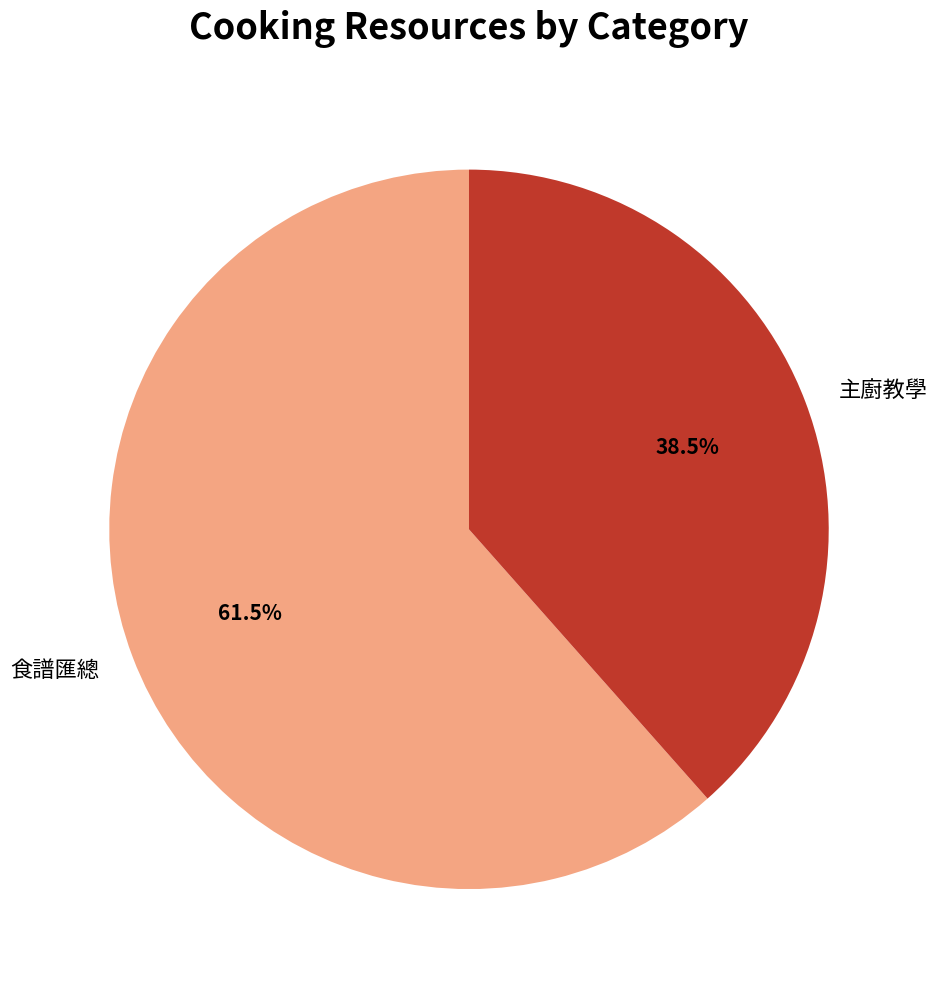

Between 食譜匯總 and 主廚教學, which is larger?

食譜匯總